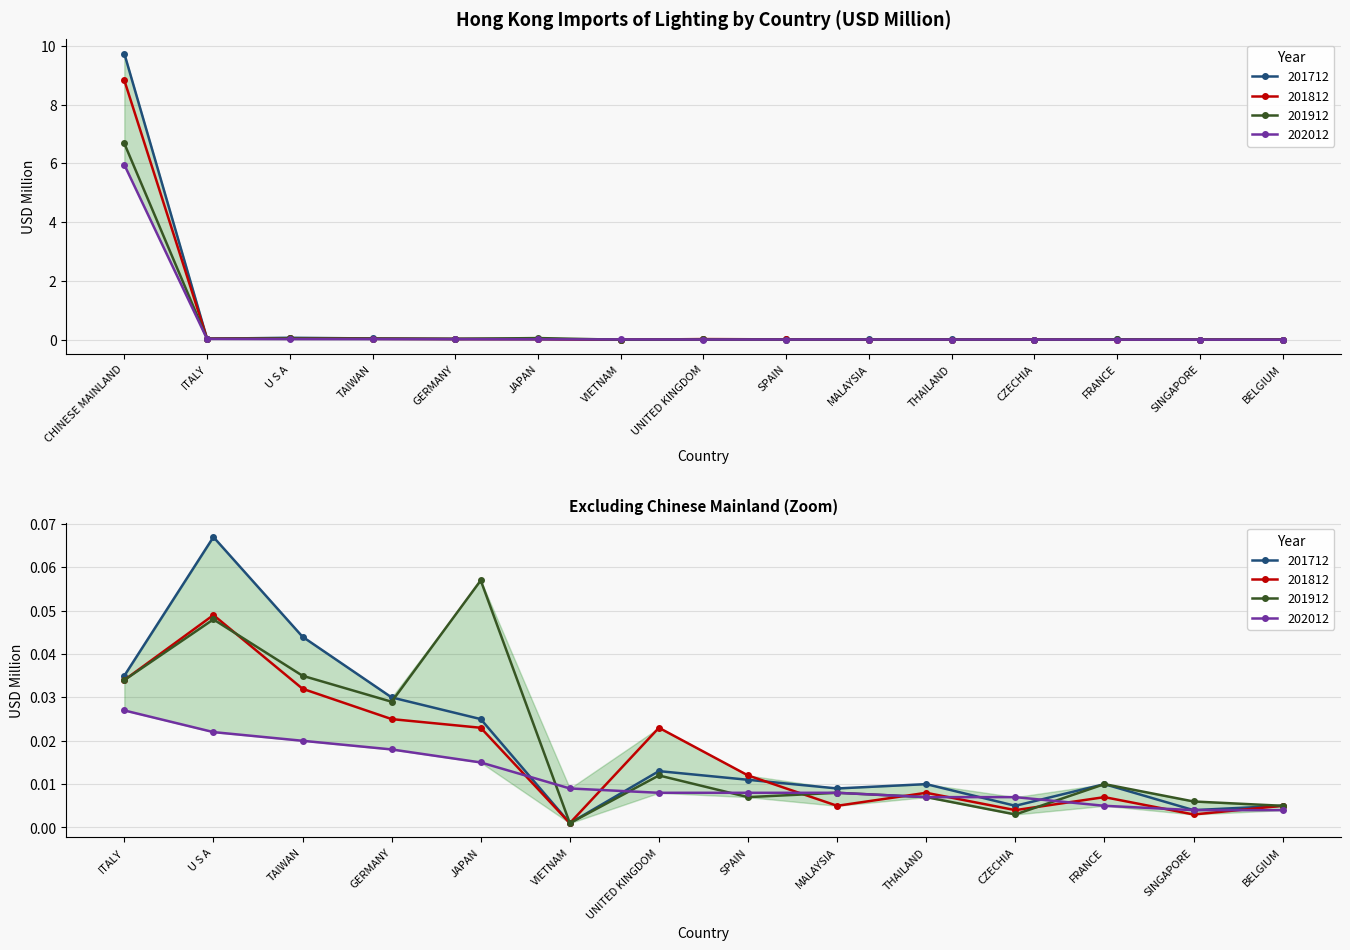

True or false: 202012 and 201812 intersect in this chart.

True